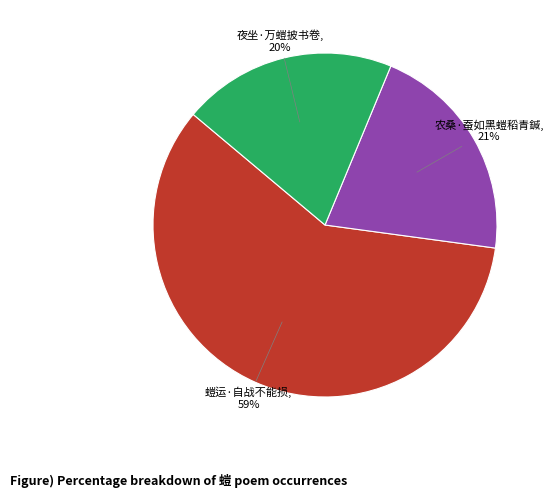

To the nearest percent, what is the combined percentage of 夜坐·万螘披书卷 and 农桑·蚕如黑螘稻青鍼?

41%